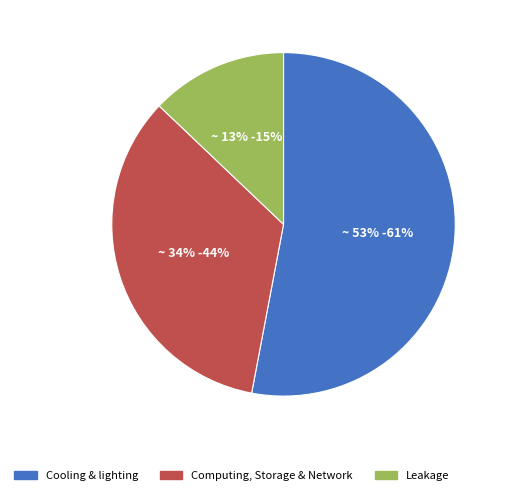

Which slice is the largest?

Cooling & lighting